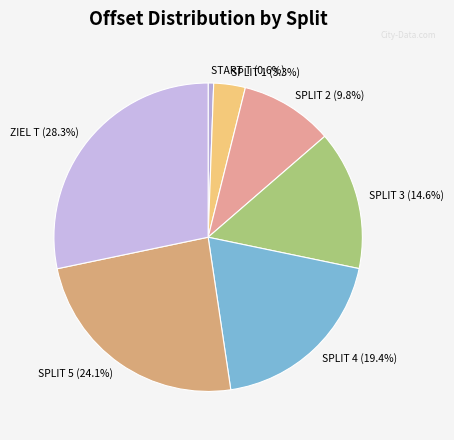

To the nearest percent, what portion does SPLIT 4 represent?

19%